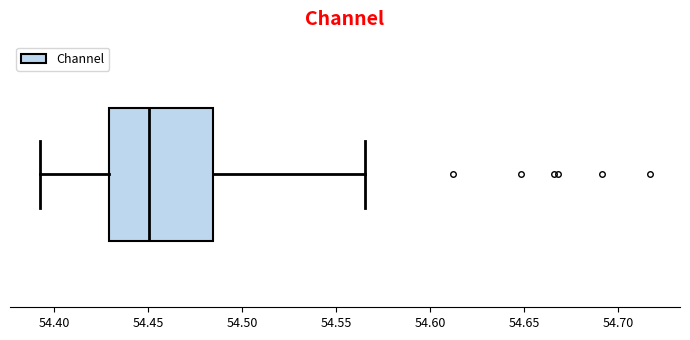

Where is the left edge of the box on the x-axis? The values are not printed on the chart, so give them approximately, as read against the axis.

54.430